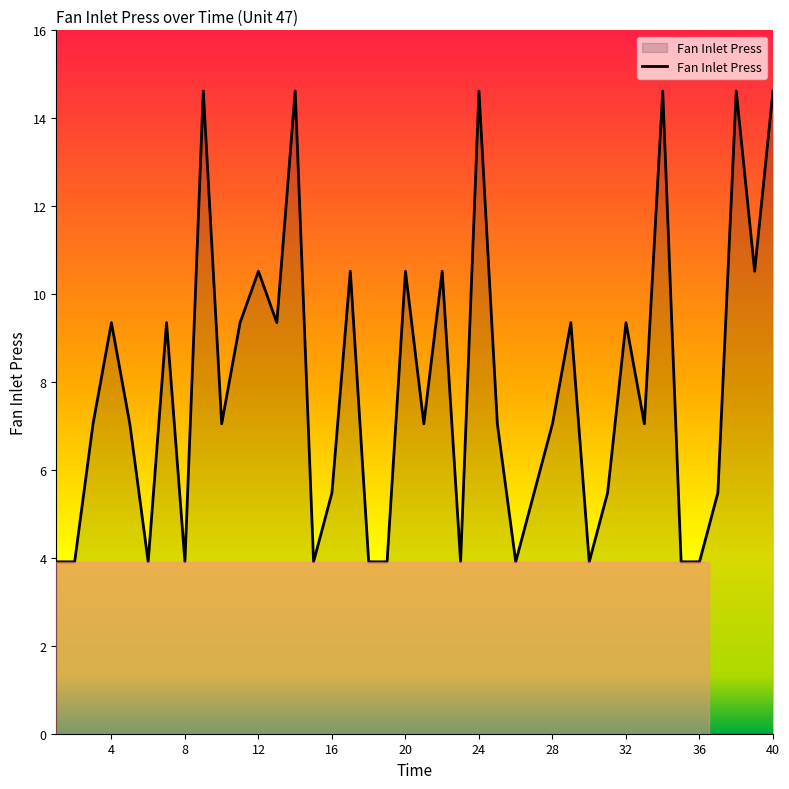

What is the smallest value displayed?

3.9